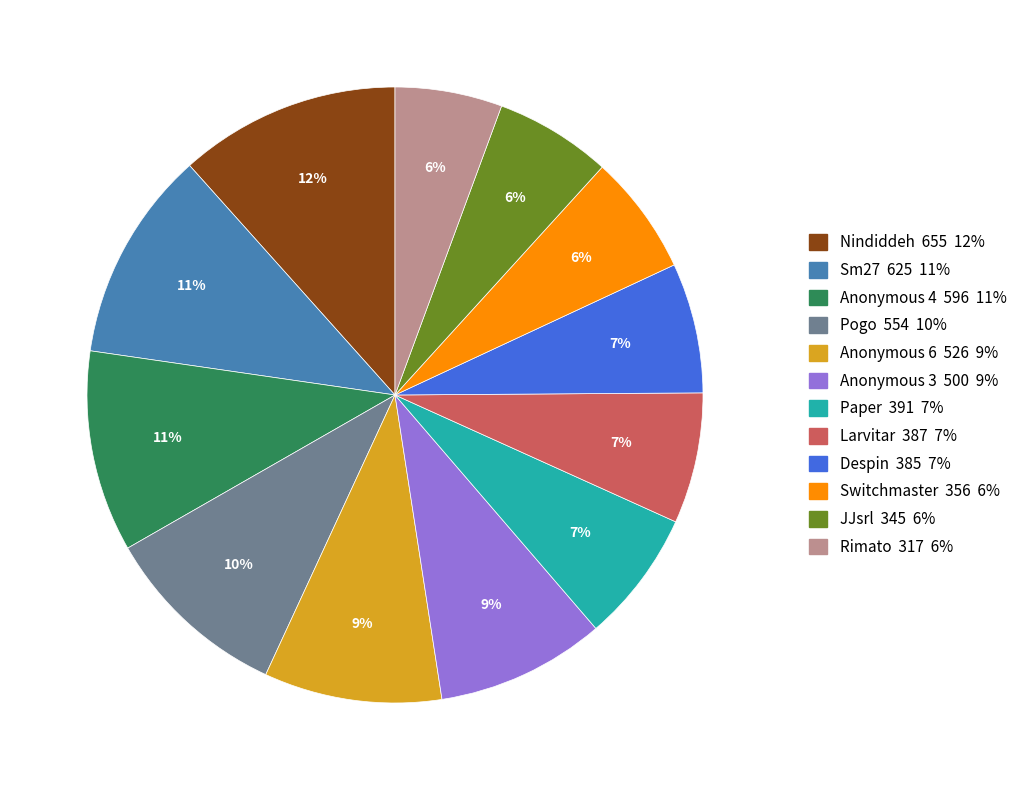

Which has a higher value, Larvitar or Sm27?

Sm27